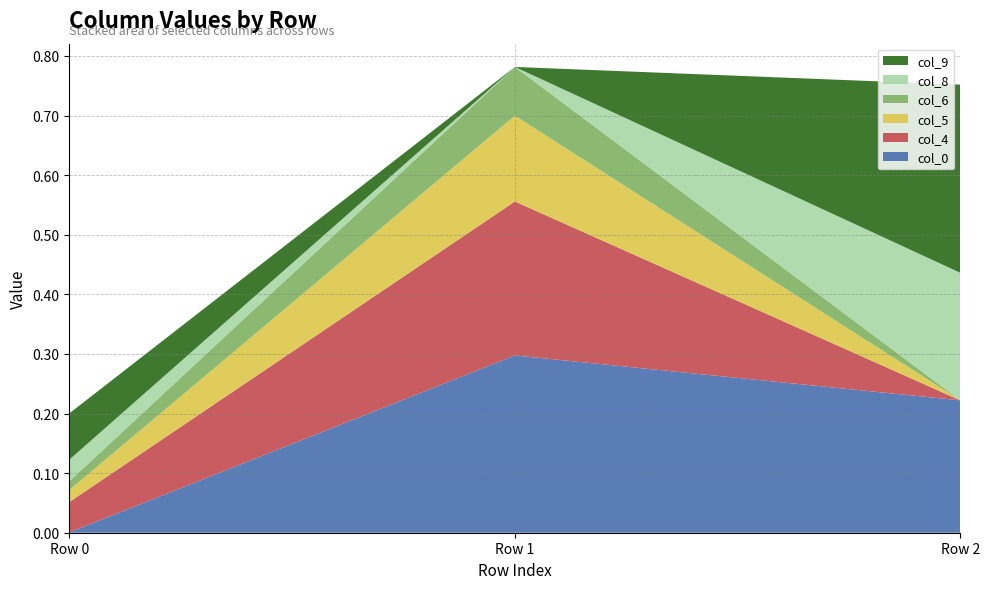

Reading right to left, extract all data points from this chart.

col_0: col_5=0.2	col_4=0.3	col_0=0.0
col_4: col_5=0.0	col_4=0.3	col_0=0.1
col_5: col_5=0.0	col_4=0.1	col_0=0.0
col_6: col_5=0.0	col_4=0.1	col_0=0.0
col_8: col_5=0.2	col_4=0.0	col_0=0.0
col_9: col_5=0.3	col_4=0.0	col_0=0.1